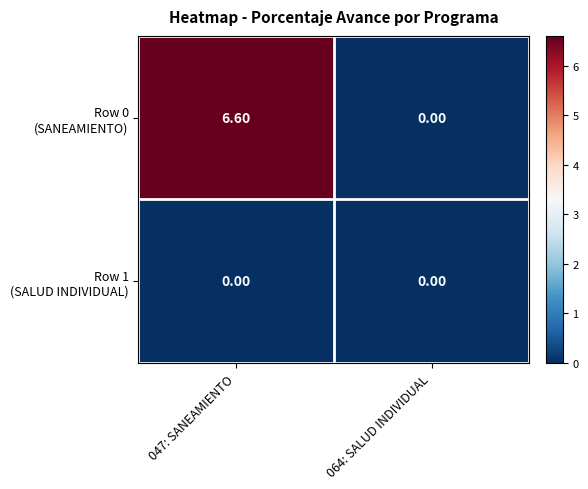

At how many categories does at least one series exceed 4?

1